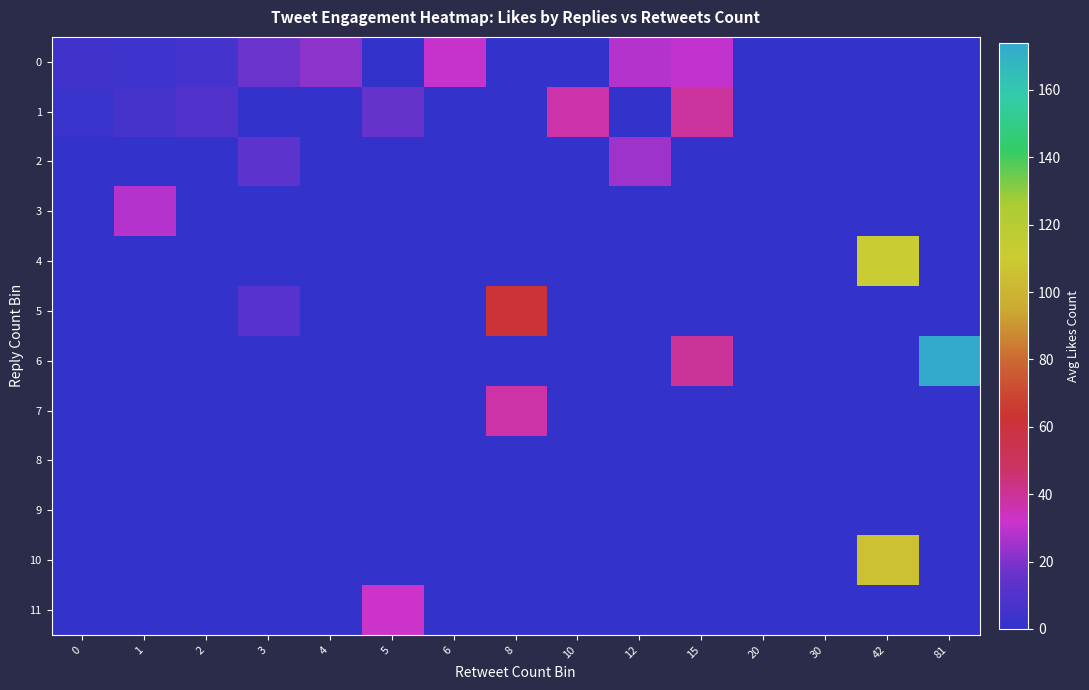

Which series has the largest range (max minus min)?

6